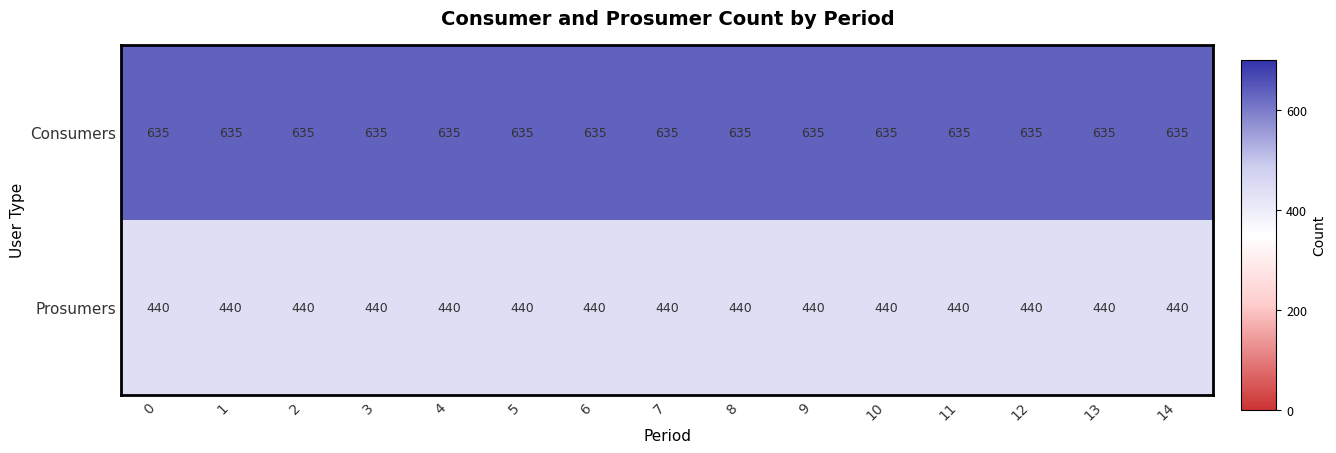

What is the difference between the highest and lowest values at 0?

195